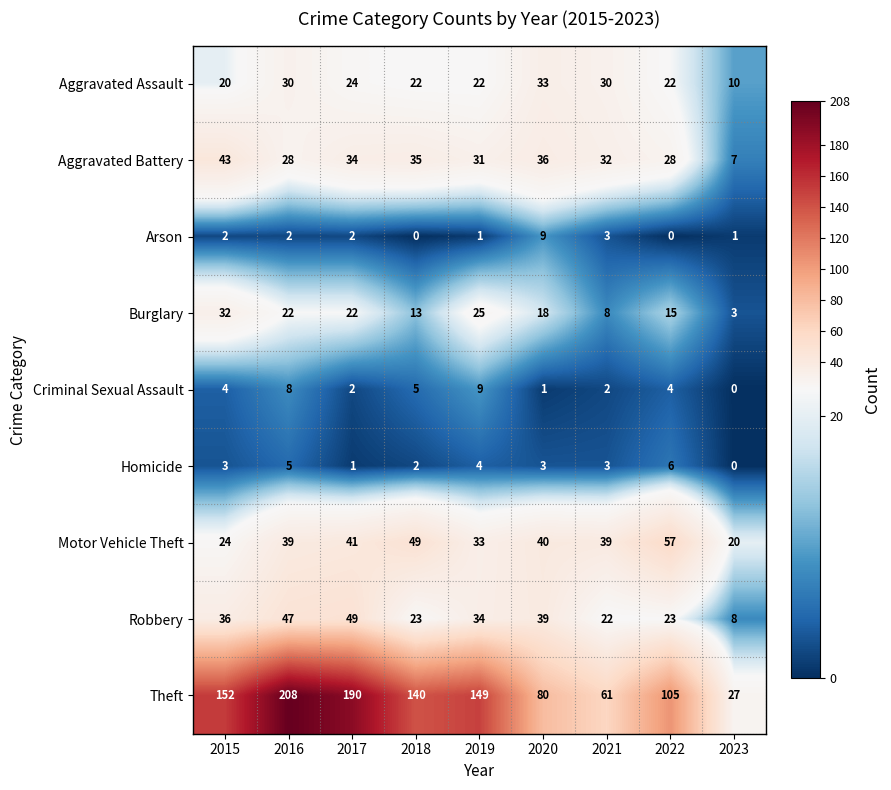

What value does the Aggravated Assault series have at 2018, to the nearest 10?

20